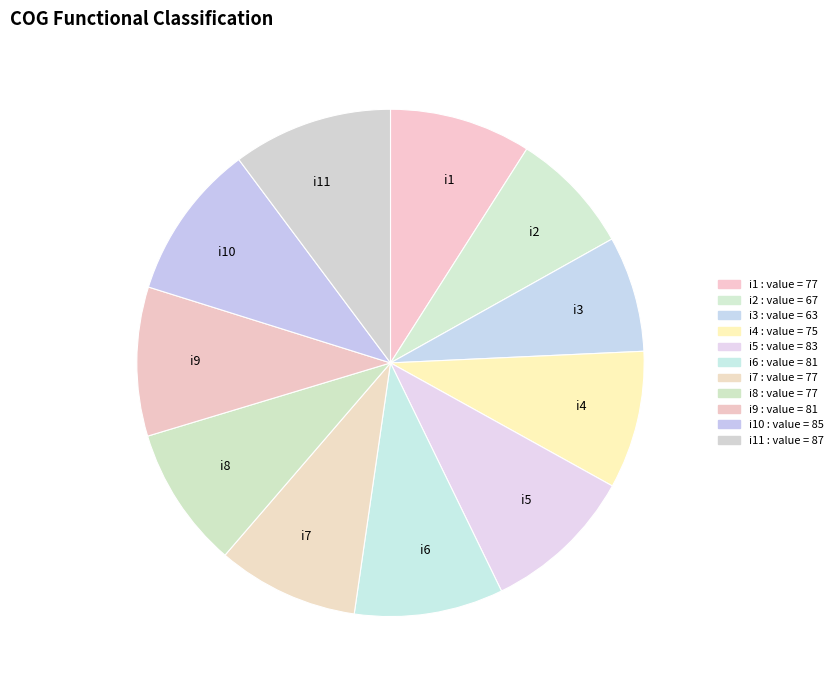

The i3 slice represents 16% of the pie. True or false?

False